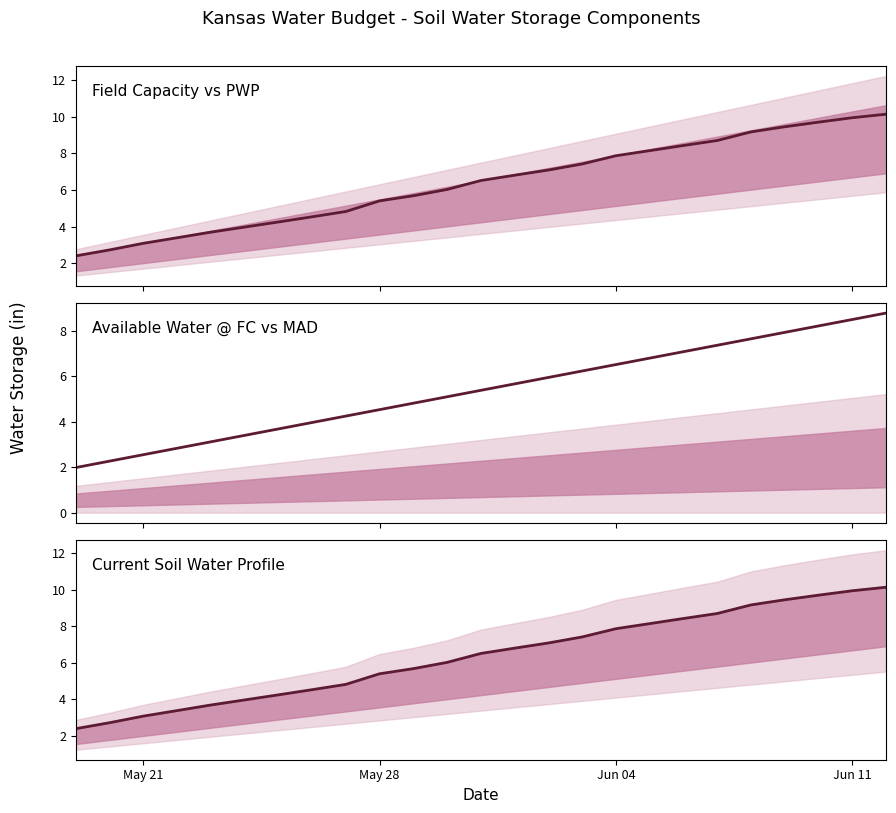

Is it true that Available Water @ FC vs MAD equals 8.2 at 13?

False